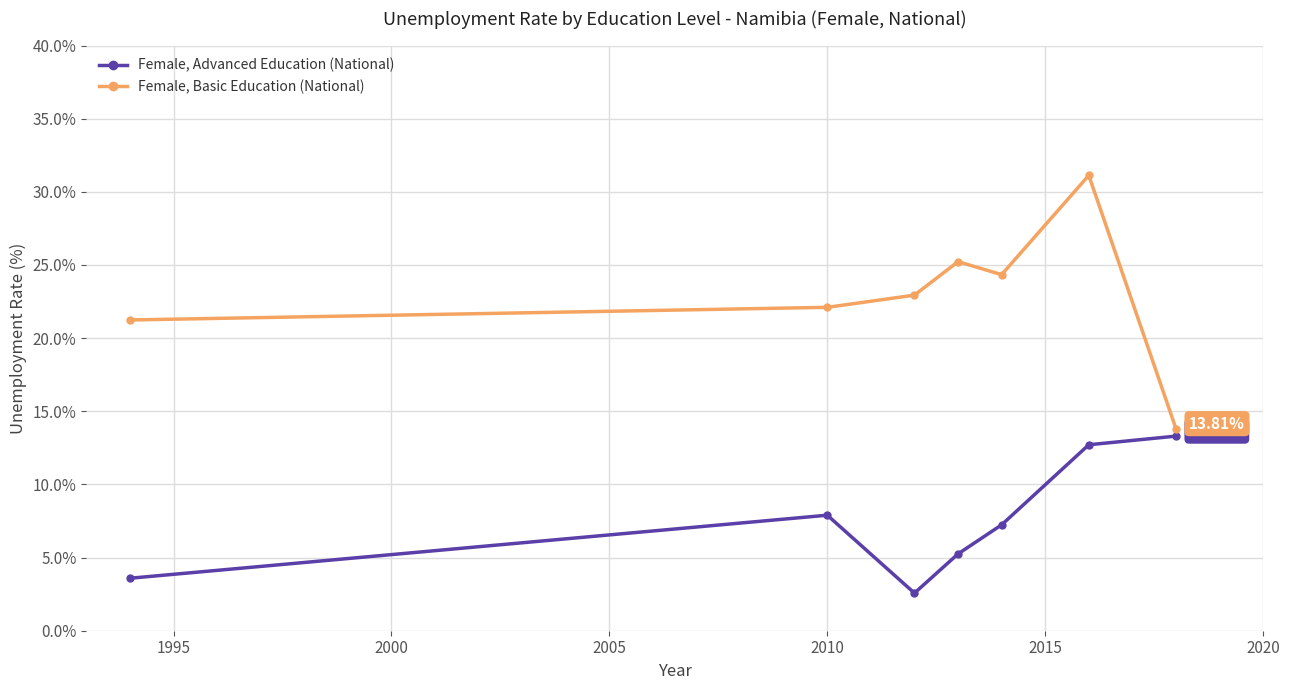

Which series has the widest spread of values?

Female, Basic Education (National)